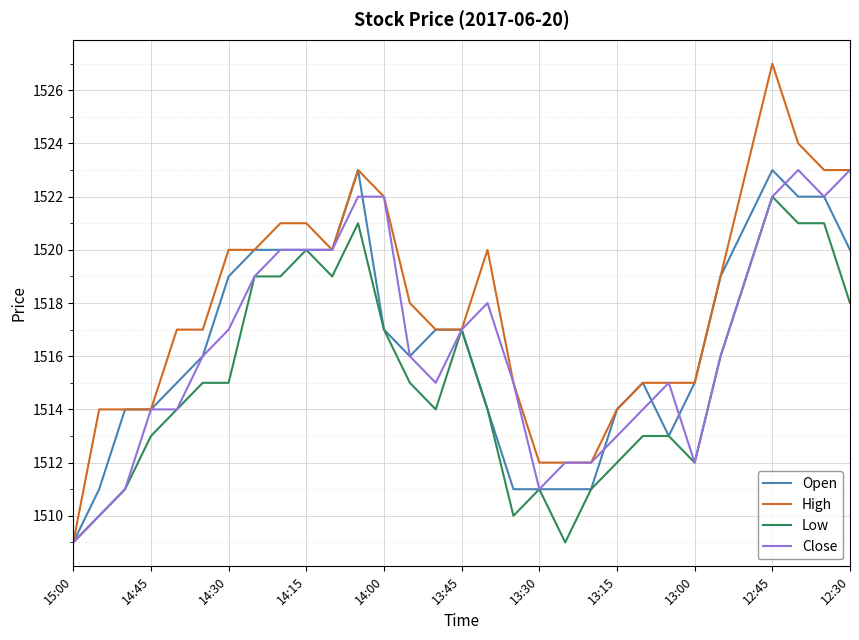

What is the greatest value displayed?

1527